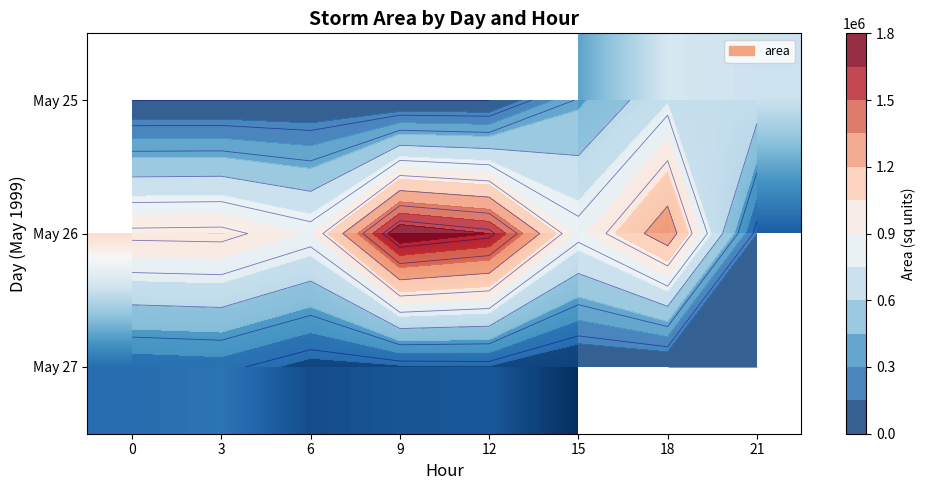

The May 26 series shows 1051250.0 at 3. True or false?

True